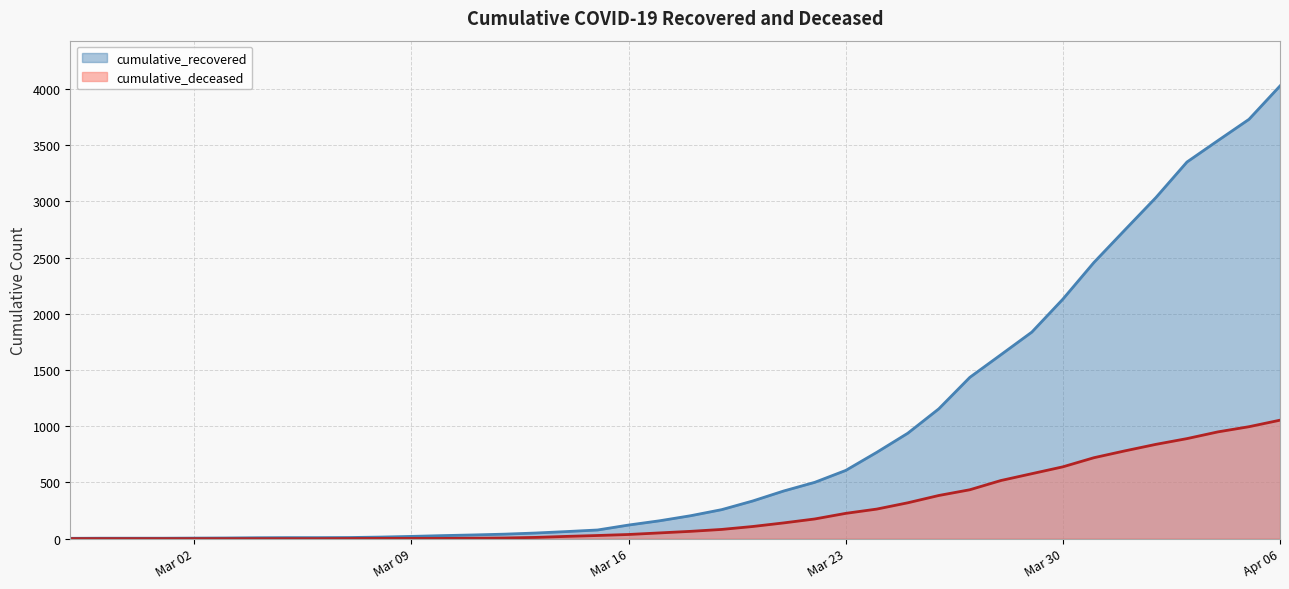

Where does the cumulative_recovered series first go above 204?

2020-03-19